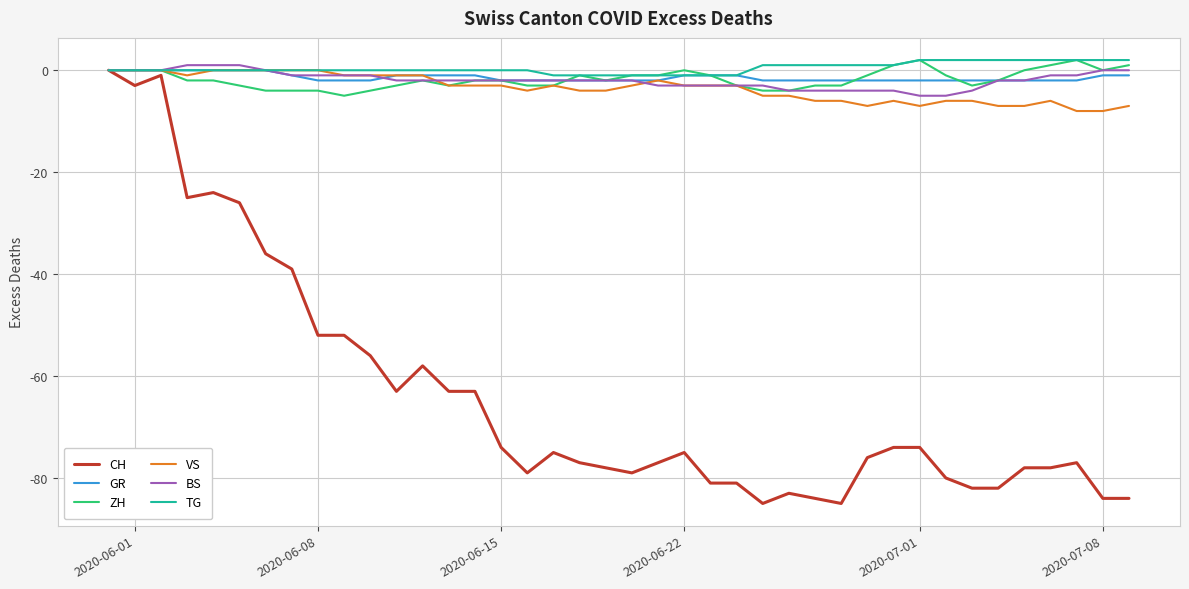

What is the minimum value shown in the chart?

-85